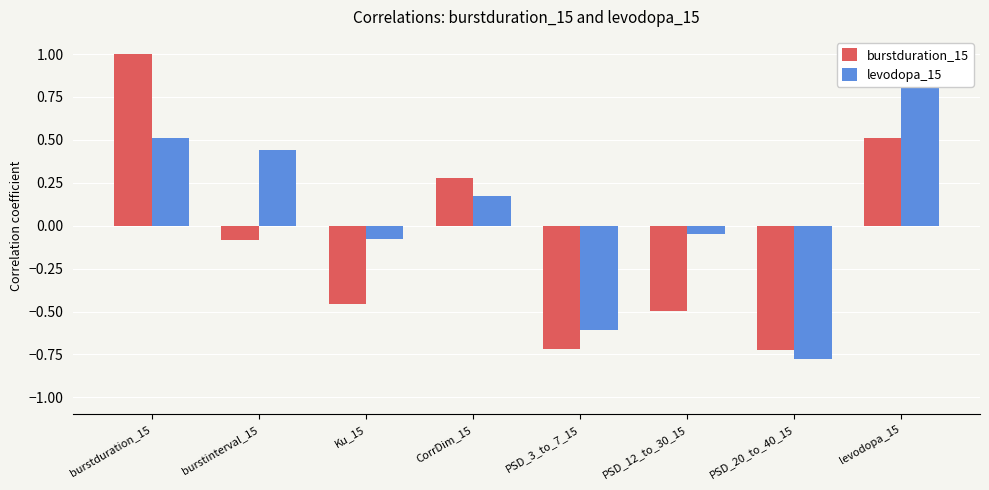

The levodopa_15 series shows -0.0 at Ku_15. True or false?

False